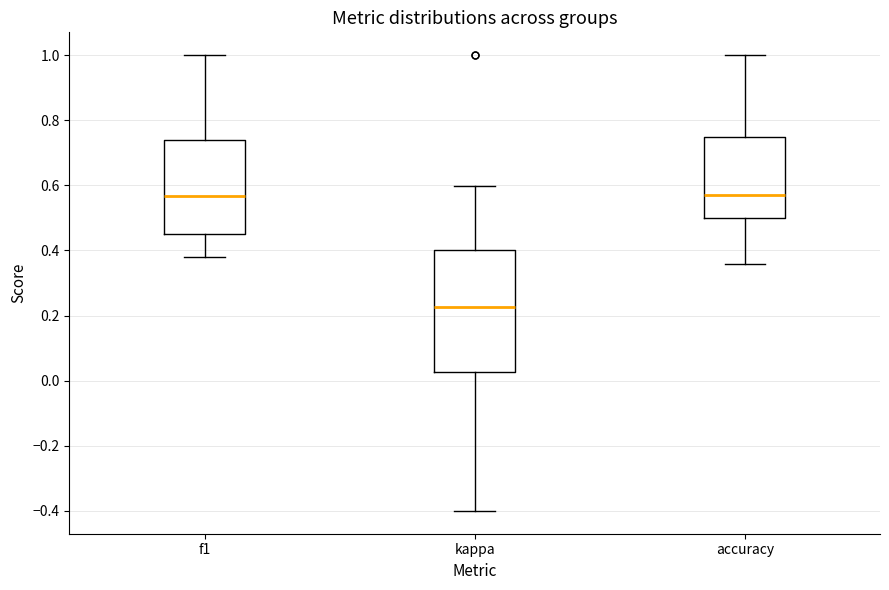

Where does the upper whisker of the box for f1 end on the y-axis? The values are not printed on the chart, so give them approximately, as read against the axis.

1.00